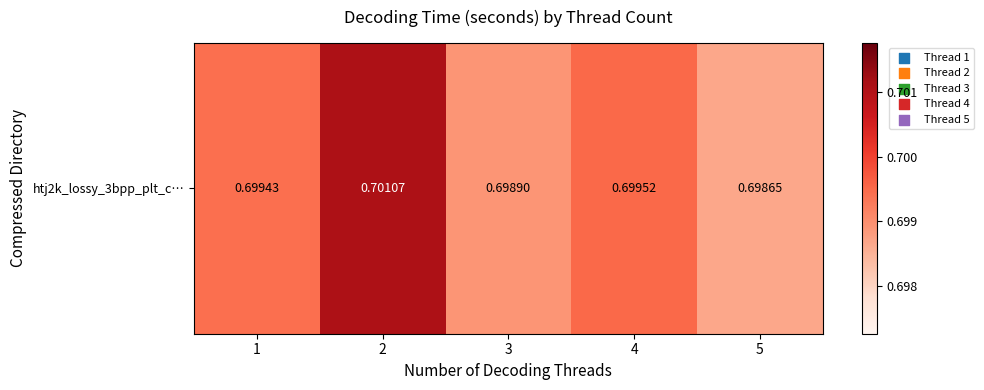

Reading right to left, transcribe all the data shown in this chart.

5=0.7	4=0.7	3=0.7	2=0.7	1=0.7